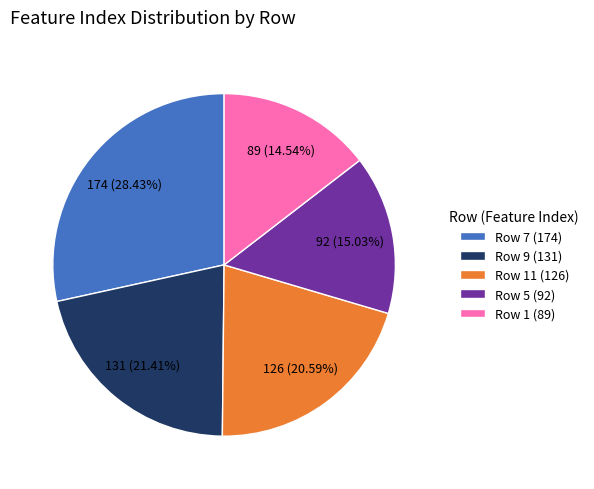

To the nearest percent, what is the average slice percentage?

20%